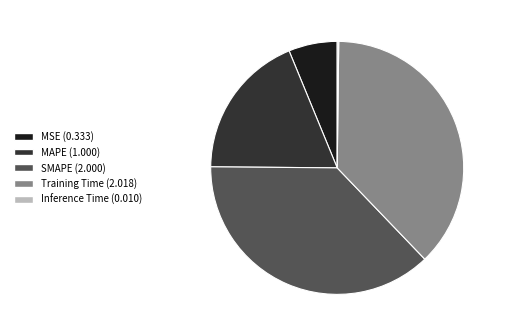

Is the sum of SMAPE and MSE greater than half?

No